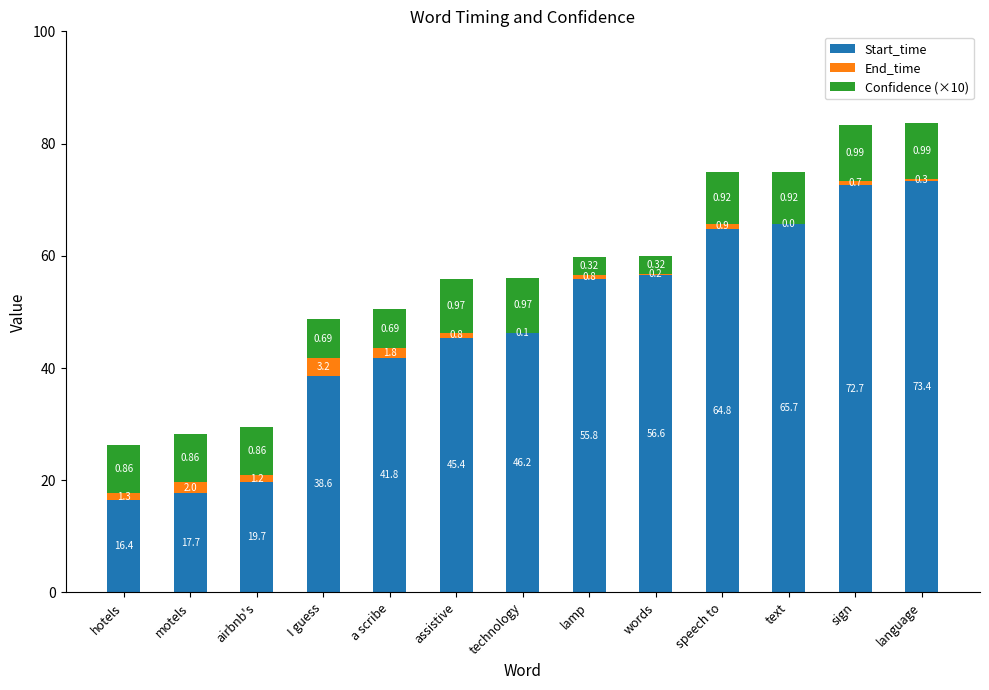

What are all the series names shown in the legend?

Start_time, End_time, Confidence (×10)